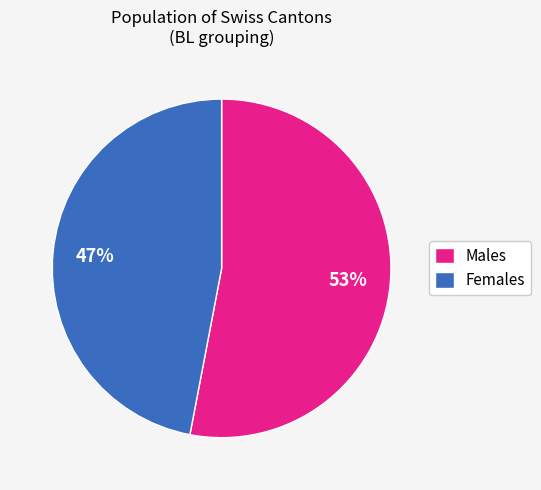

What is the majority slice?

Males